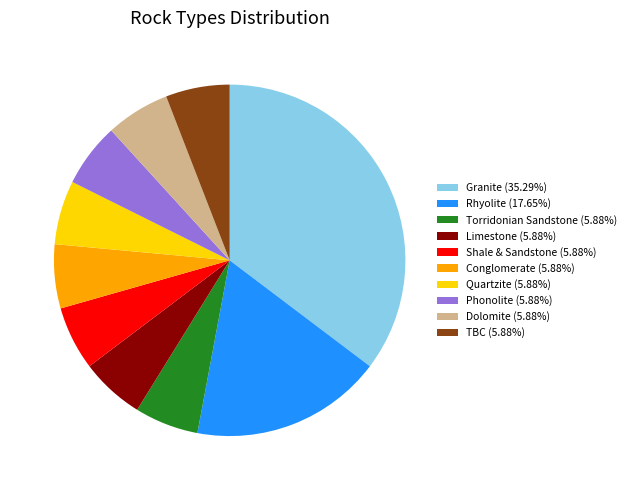

Is there any slice that represents more than half of the pie?

No